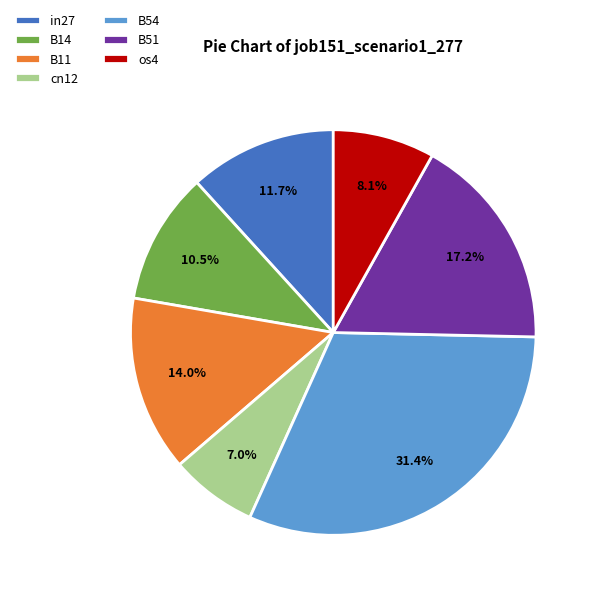

Which slice is the largest?

B54